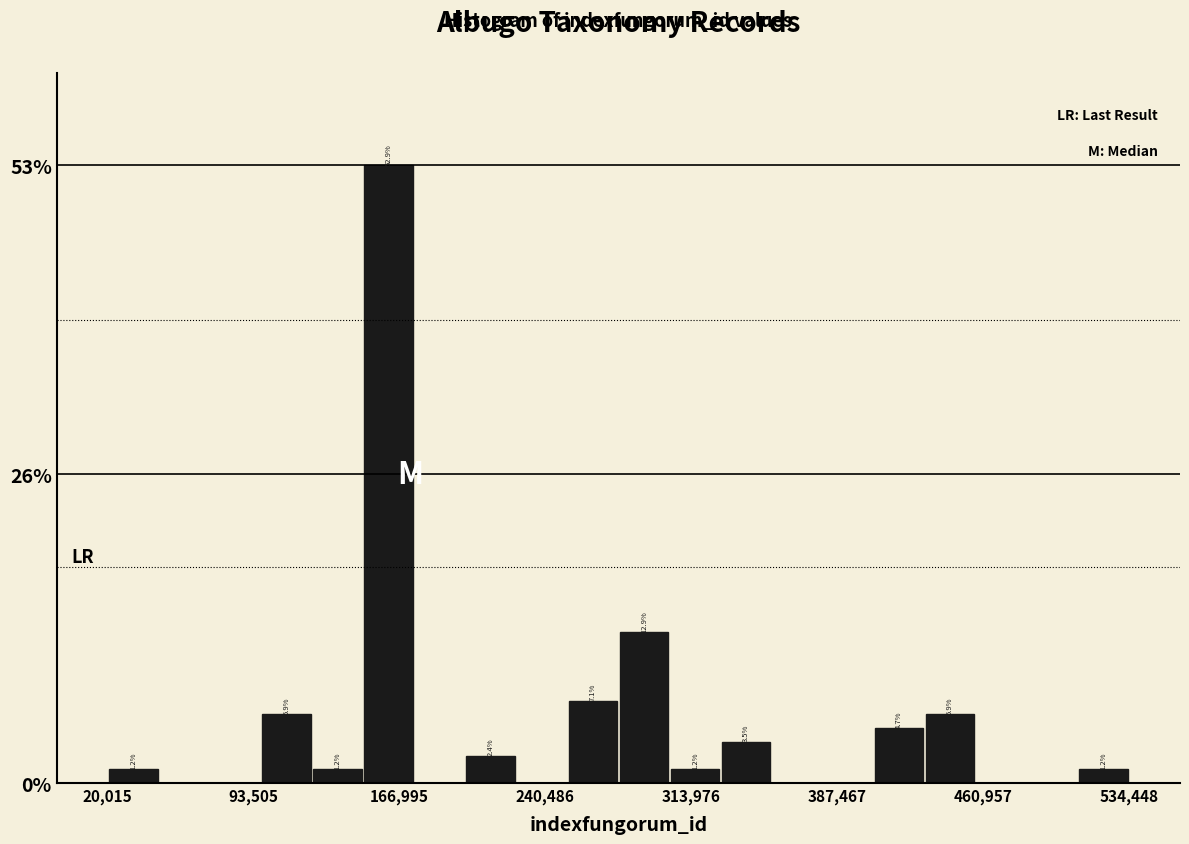

Around what value on the x-axis is the tallest bar? Give the approximate position of its centre, as read against the axis.

160000